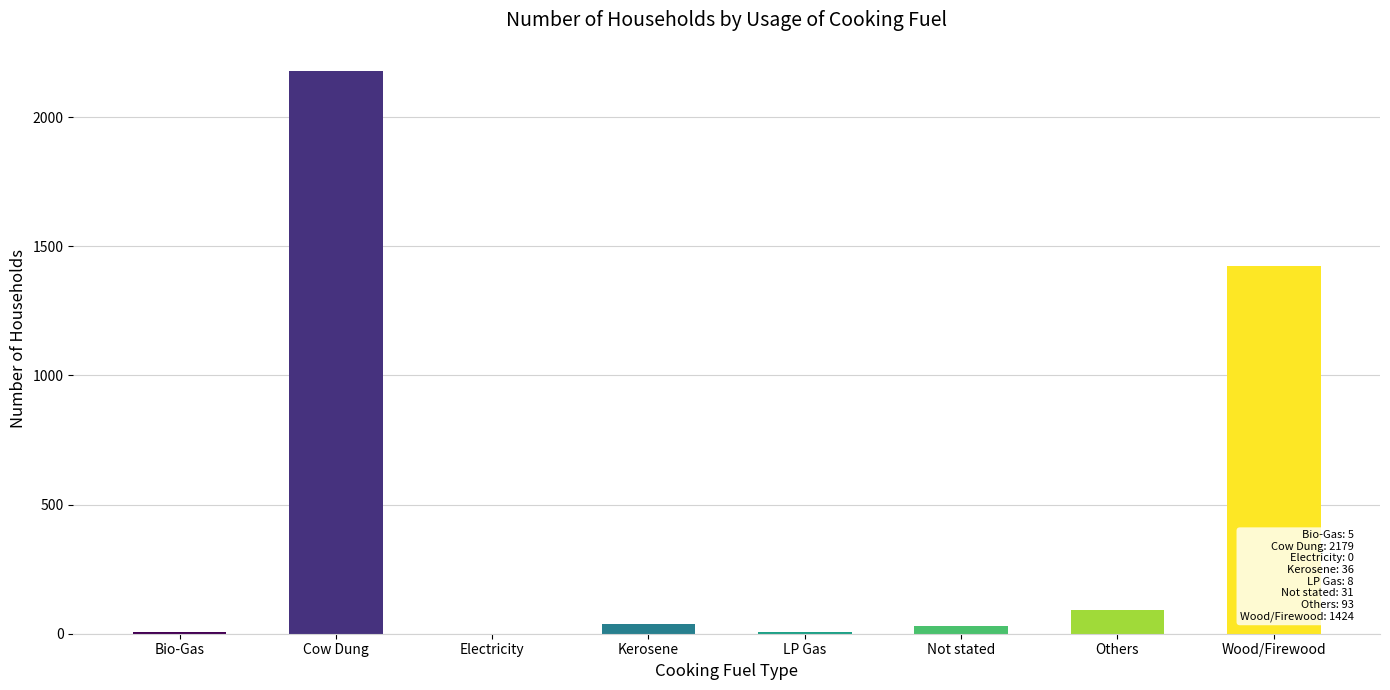

What is the sum of the values at Electricity and Bio-Gas?

5